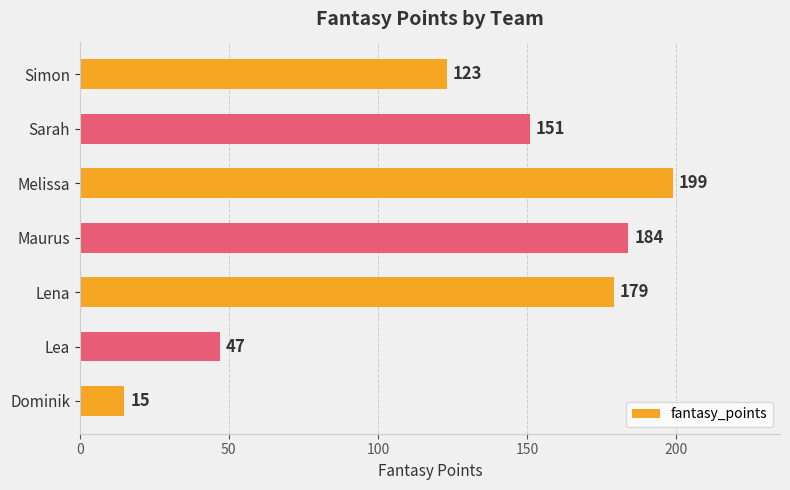

Count the number of data series in this chart.

1